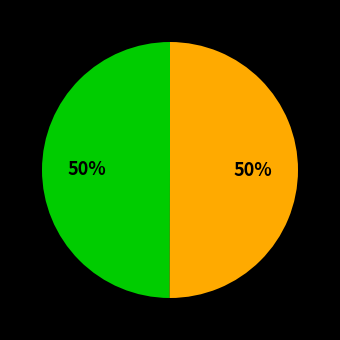

To the nearest percent, what is the average slice percentage?

50%